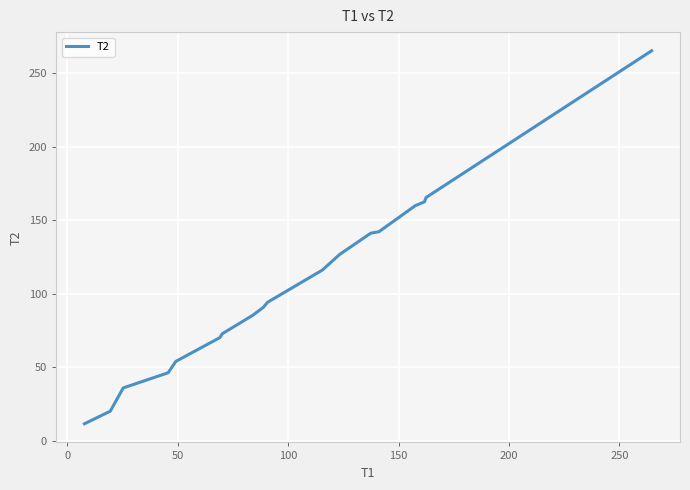

What is the smallest value displayed?

11.5